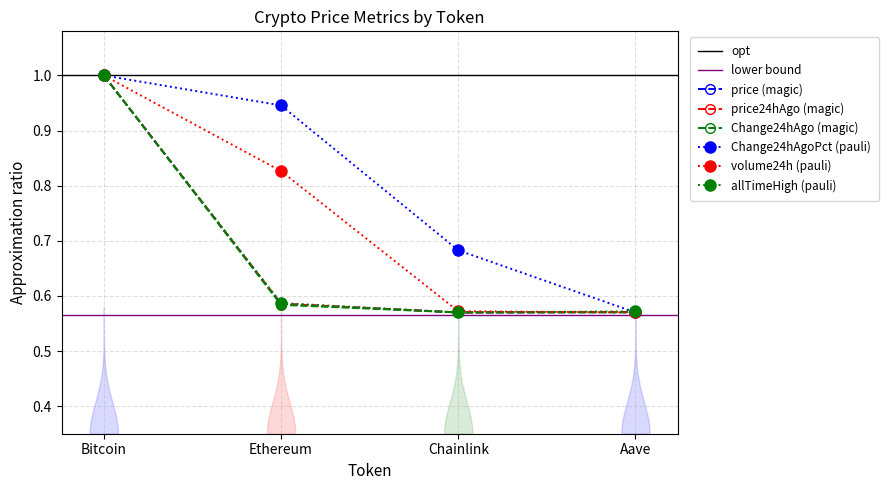

At which label is Change24hAgoPct closest to 0?

Aave